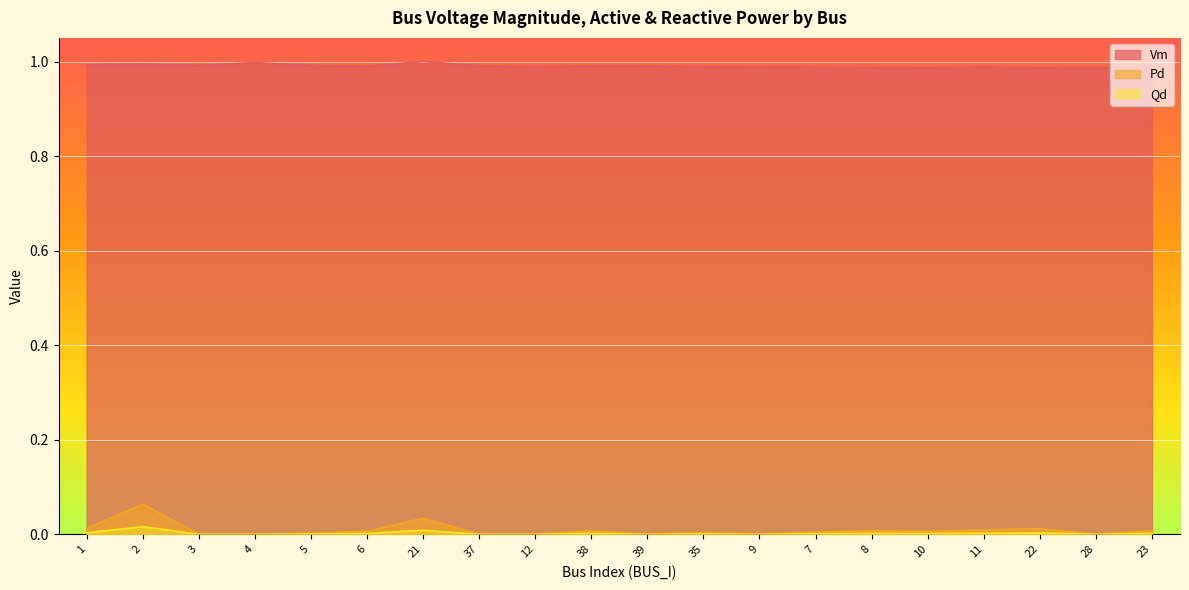

Where is the first local maximum for Vm?

2